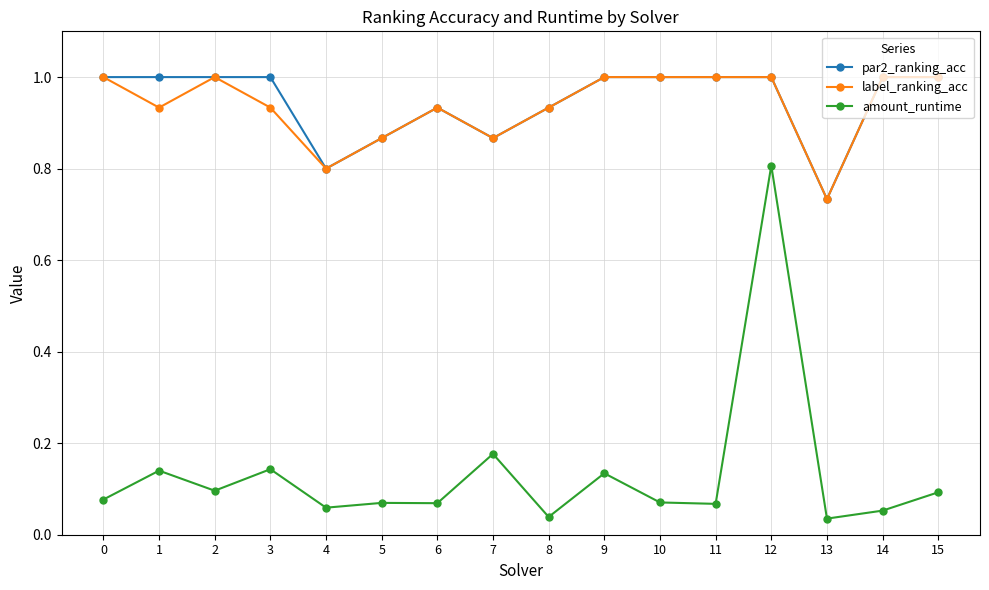

True or false: label_ranking_acc and amount_runtime intersect in this chart.

False